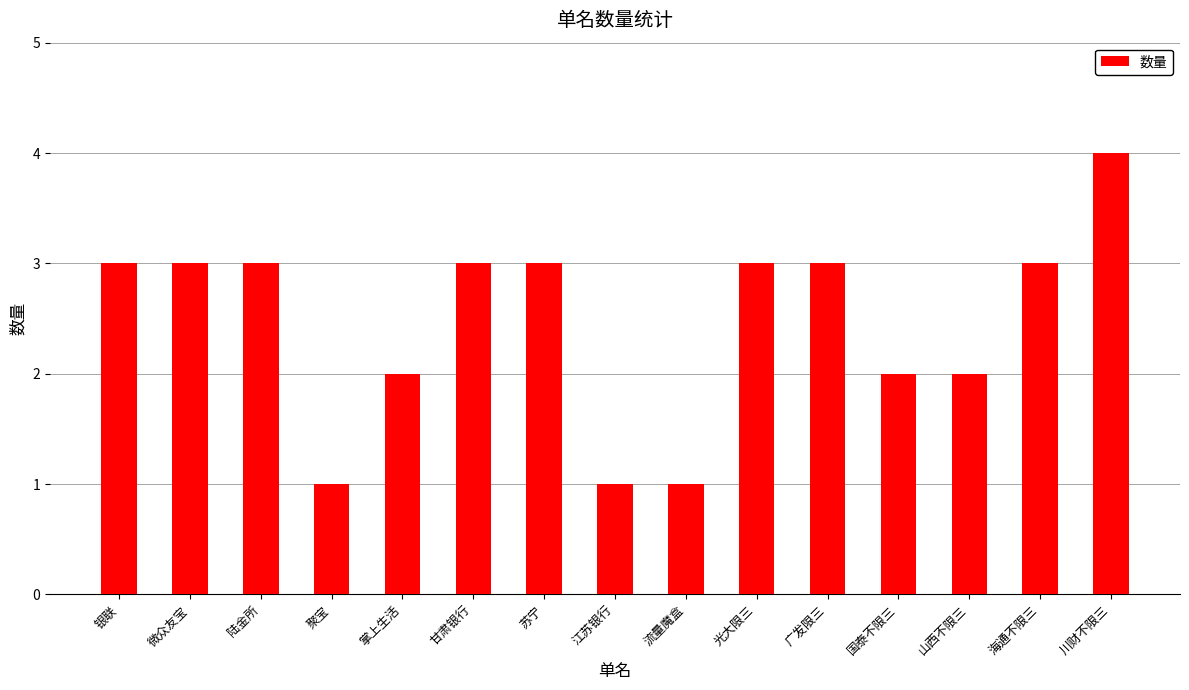

Reading left to right, transcribe all the data shown in this chart.

3	3	3	1	2	3	3	1	1	3	3	2	2	3	4